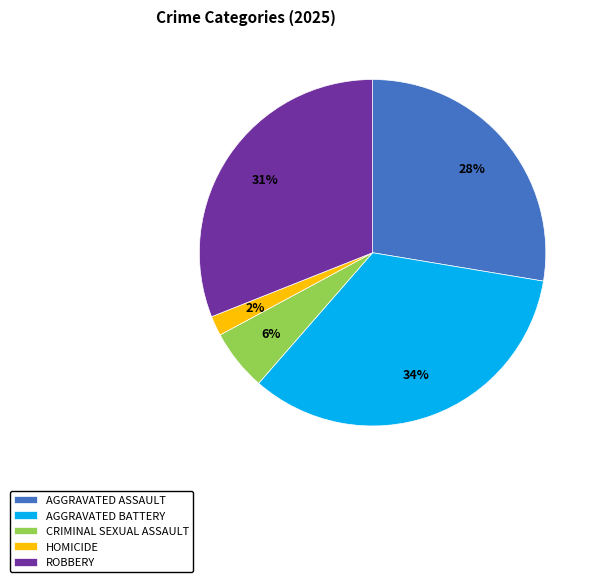

What percentage is the CRIMINAL SEXUAL ASSAULT slice, to the nearest percent?

6%